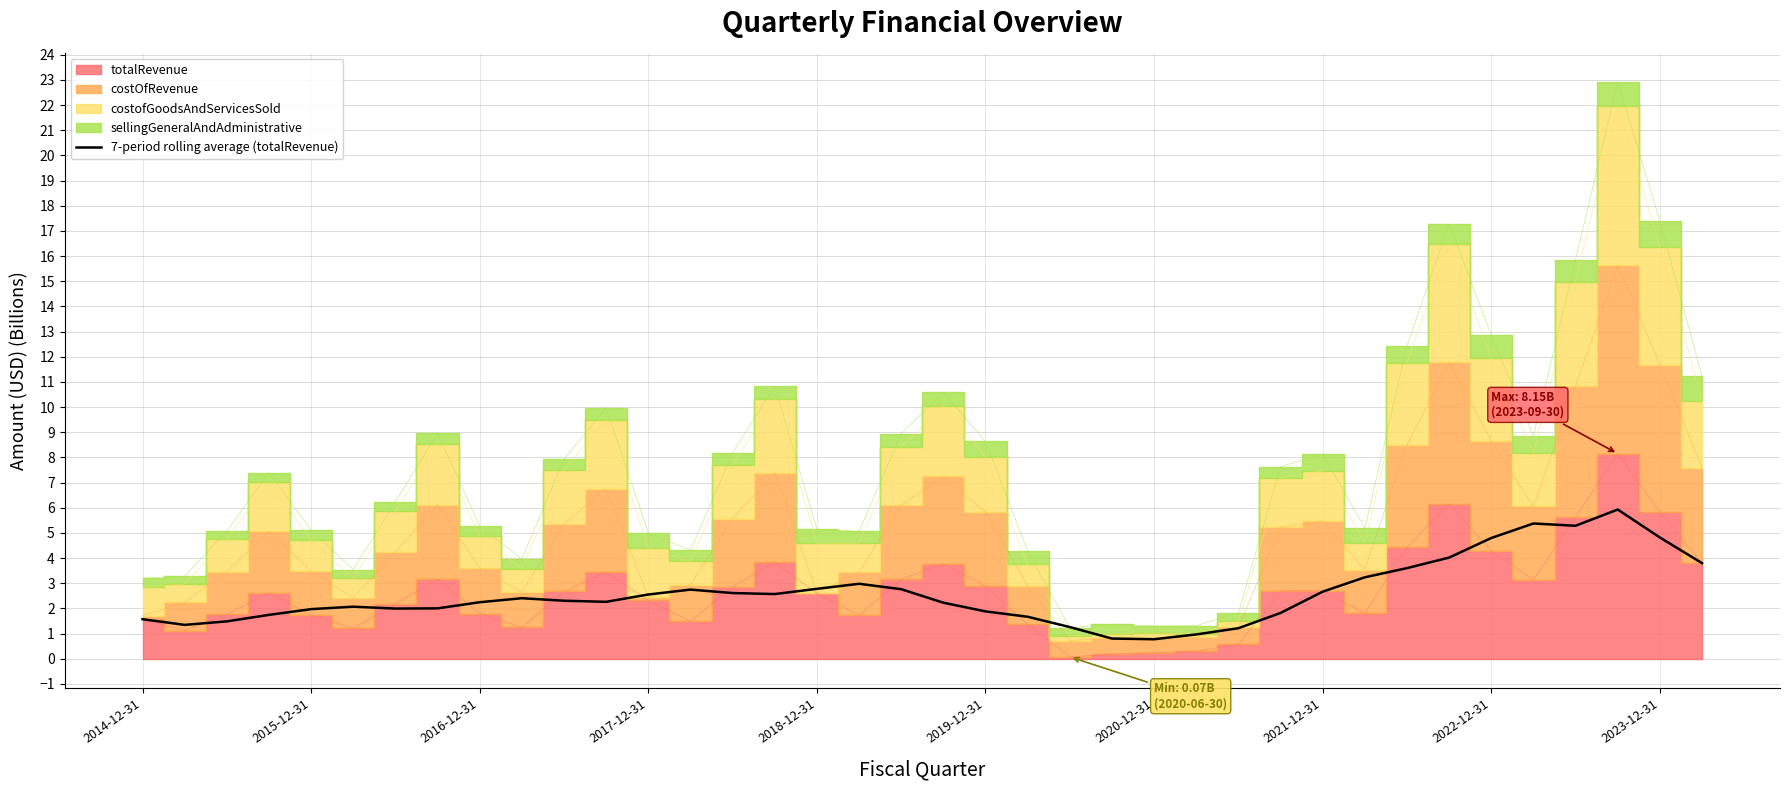

Does the chart display data point markers on the line(s)?

No